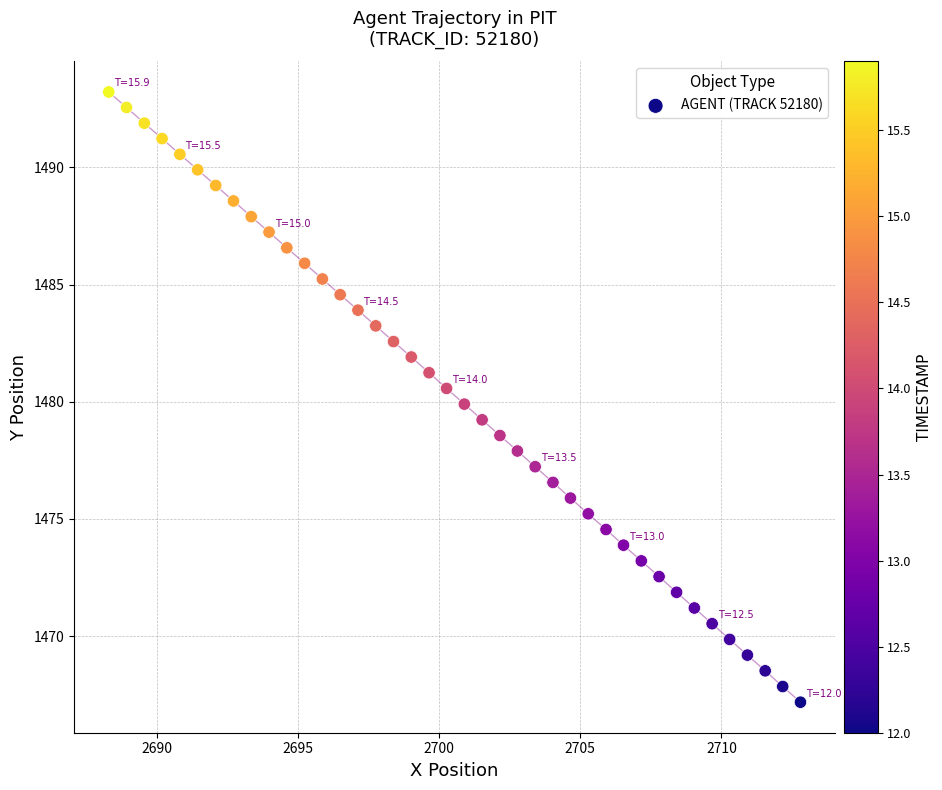

What is the range of Y values (max minus min)?

26.0